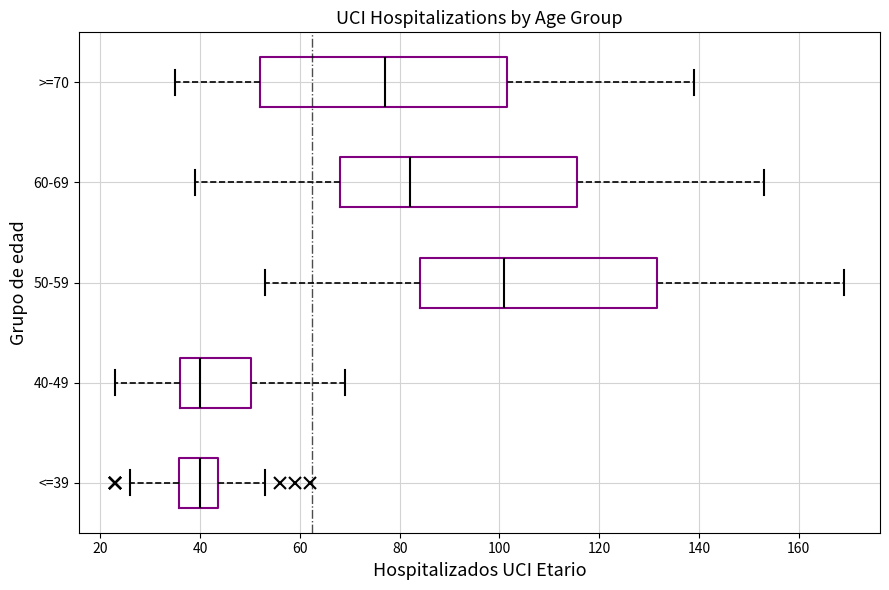

Reading bottom to top, transcribe this box plot: for each box, give where its median line is, the range the box spans, and where its two whiskers end, as read against the x-axis. The values are not printed on the chart, so give them approximately, as read against the axis.

<=39: median 40, box 36 to 44, whiskers 26 to 54
40-49: median 40, box 36 to 50, whiskers 24 to 70
50-59: median 102, box 84 to 132, whiskers 54 to 170
60-69: median 82, box 68 to 116, whiskers 40 to 154
>=70: median 78, box 52 to 102, whiskers 36 to 140